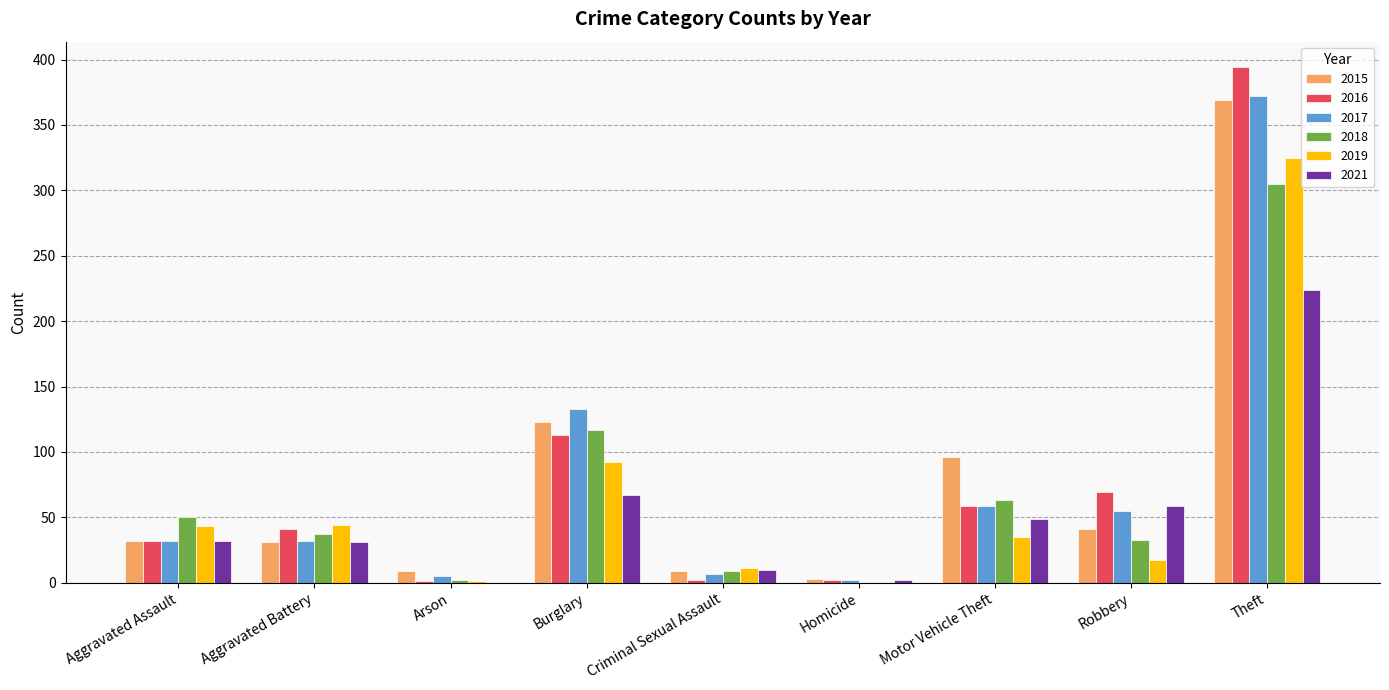

True or false: 2018 has a value of 33 at Robbery.

True